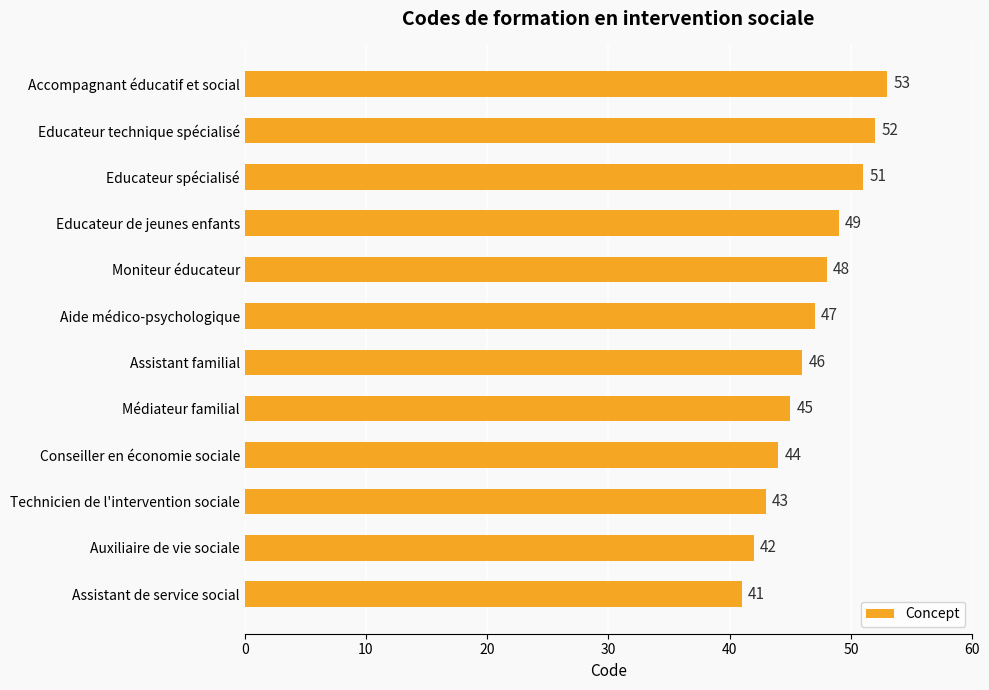

Approximately how many times larger is the value at Educateur technique spécialisé compared to Technicien de l'intervention sociale?

1.2